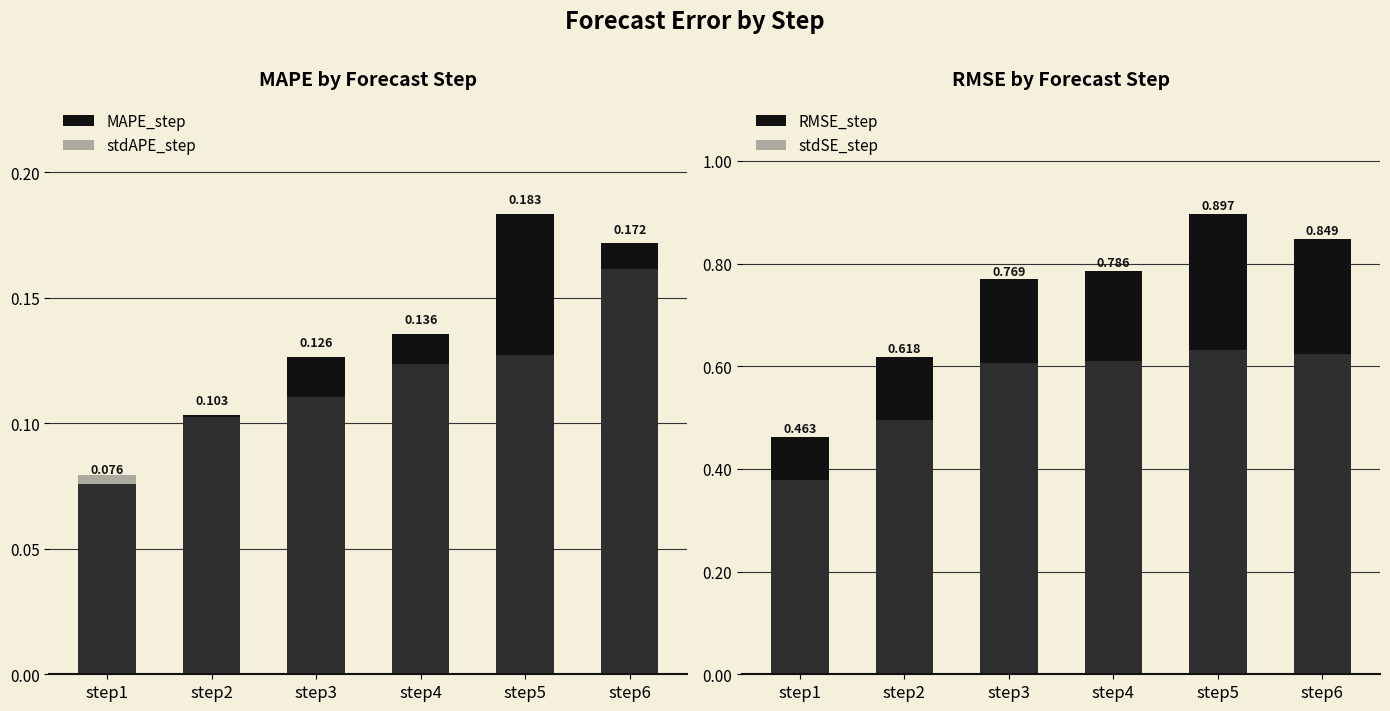

Which series has the widest spread of values?

RMSE_step